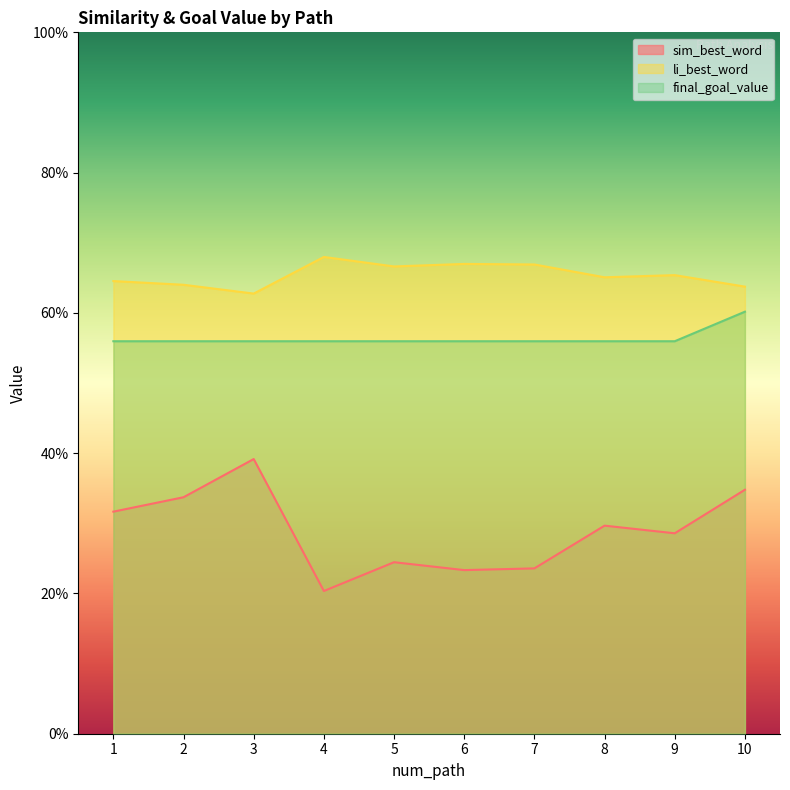

At which category is the sum across all series the highest?

10